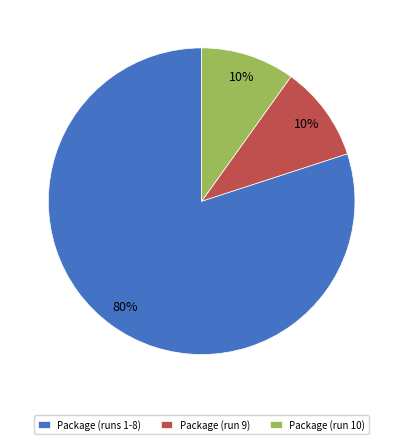

Which slice is the largest?

Package (runs 1-8)